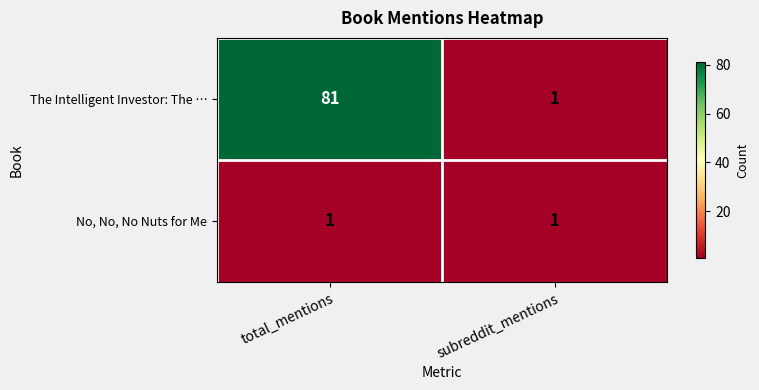

Reading left to right, what are all the values shown in this chart?

The Intelligent Investor: The …: 81	1
No, No, No Nuts for Me: 1	1